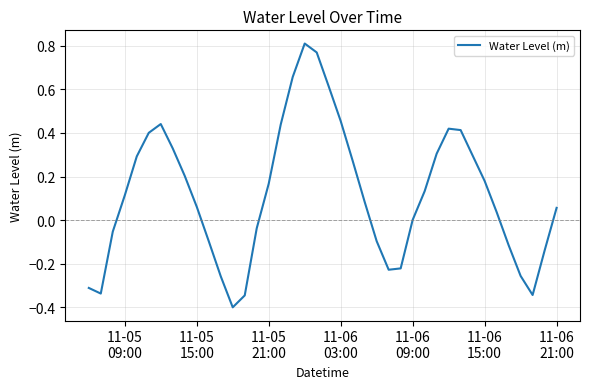

What is the smallest value displayed?

-0.4